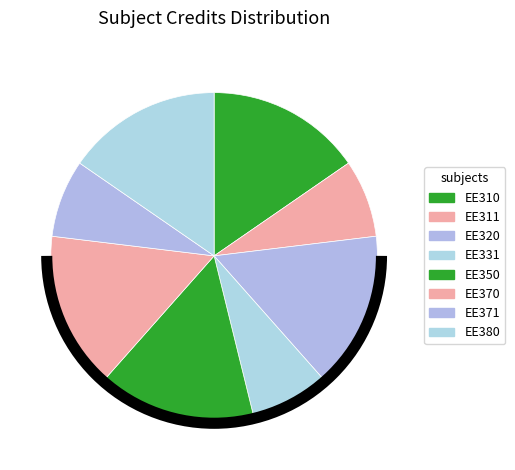

How many slices are in this pie chart?

8